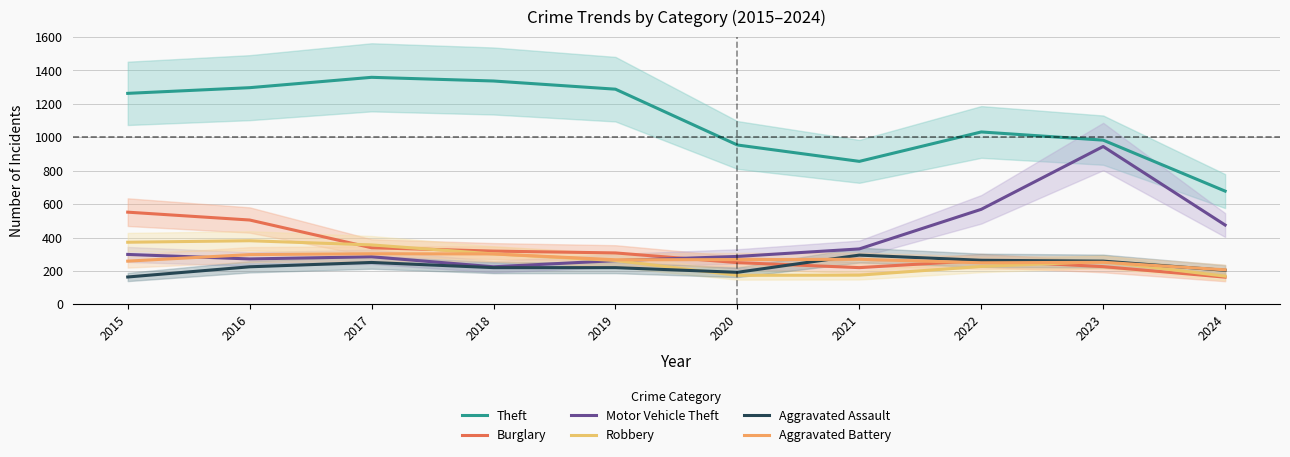

What is the difference between the maximum and minimum values in the Aggravated Assault series?

131